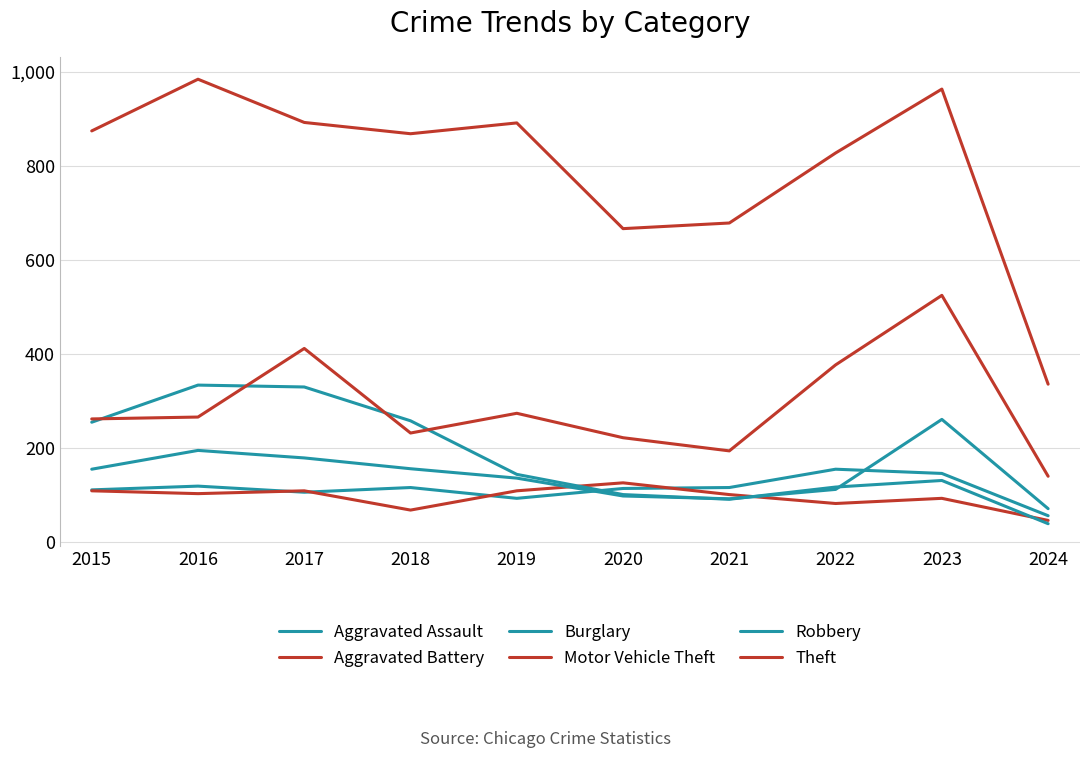

Reading left to right, extract all data points from this chart.

Aggravated Assault: 110	118	105	115	92	113	115	154	145	55
Aggravated Battery: 108	102	108	67	108	125	100	81	92	45
Burglary: 254	333	329	257	143	100	90	116	130	38
Motor Vehicle Theft: 261	265	411	231	273	221	193	376	524	139
Robbery: 154	194	178	155	135	97	91	111	260	70
Theft: 874	984	892	868	891	666	678	827	963	335